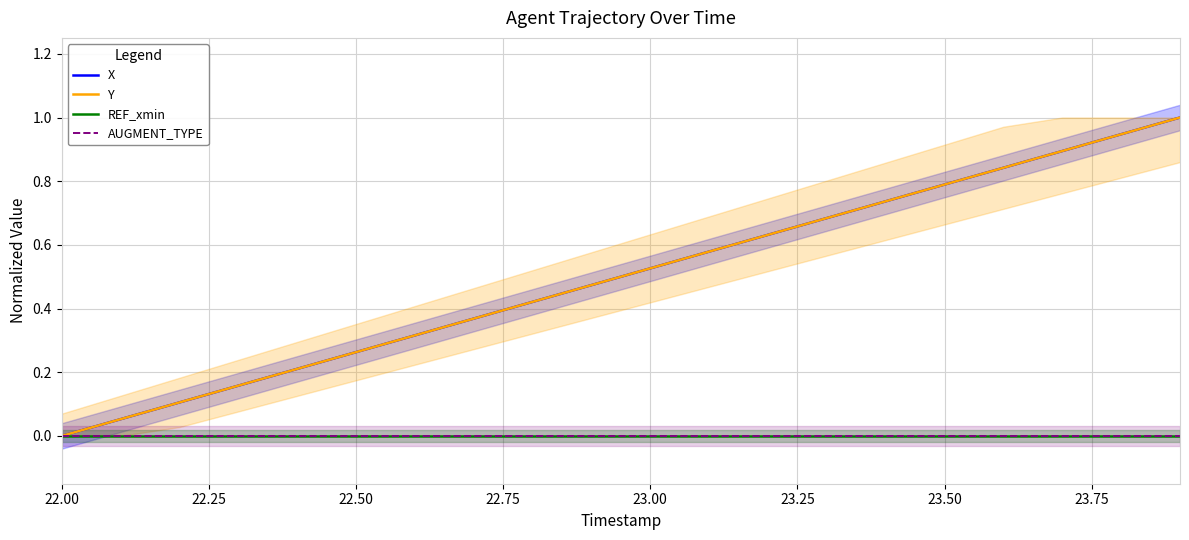

True or false: AUGMENT_TYPE and REF_xmin intersect in this chart.

False